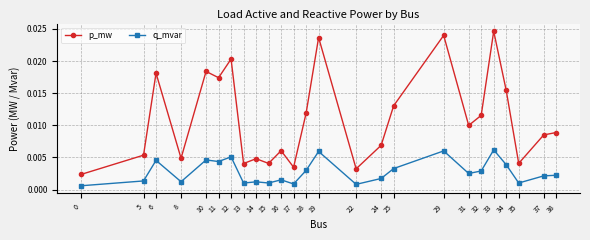

True or false: p_mw has more than 0 interior local peaks.

True